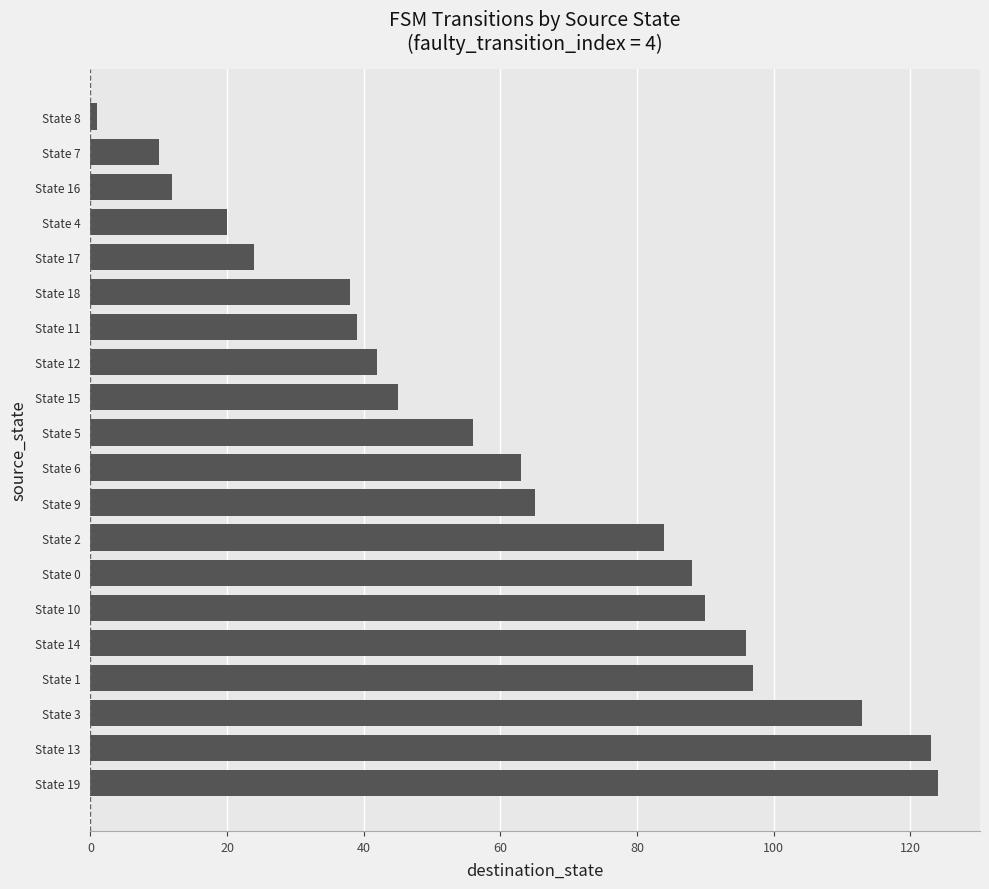

How many data points does each series have?

20